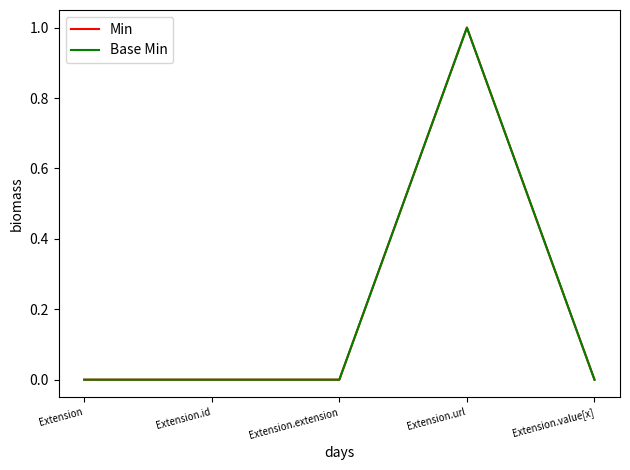

Does the chart display data point markers on the line(s)?

No